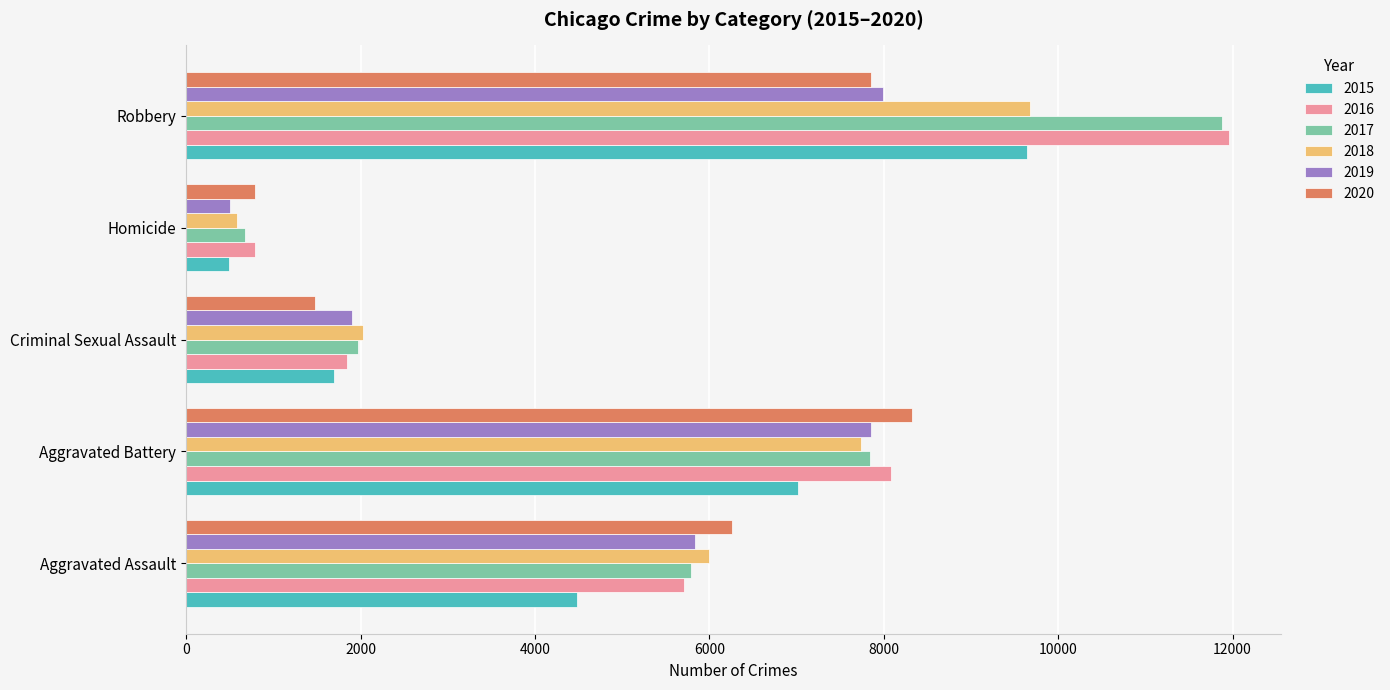

True or false: 2020 has a value of 8319 at Aggravated Battery.

True